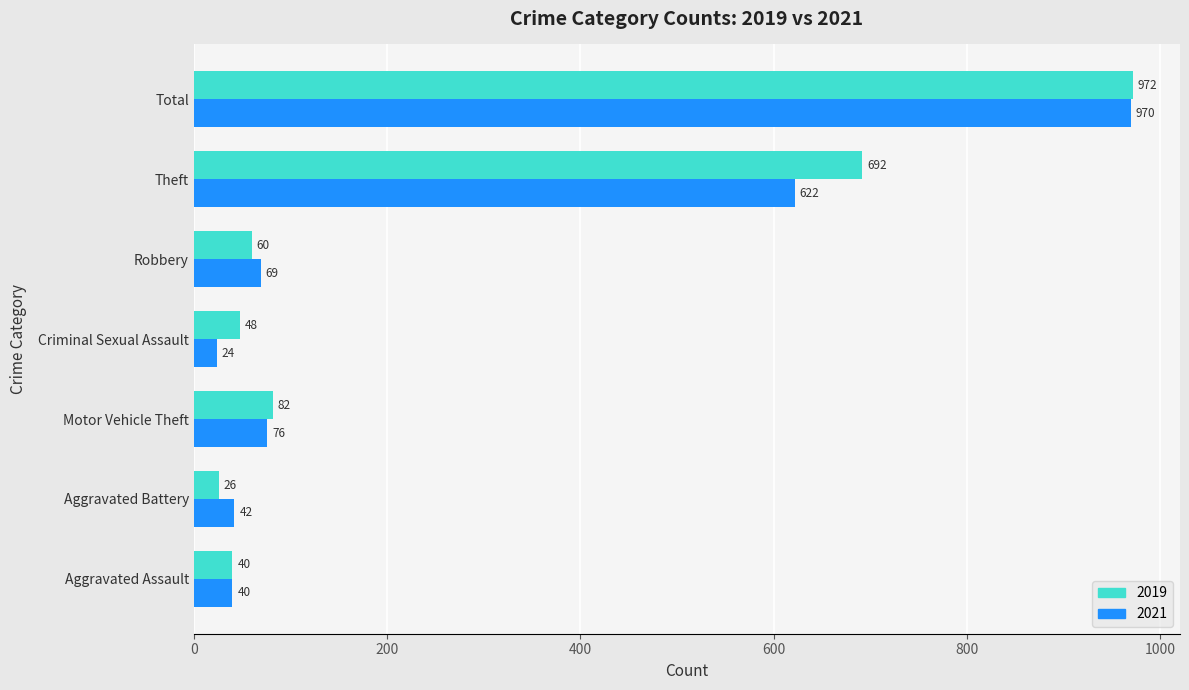

Rank the categories by 2021 value from highest to lowest.

Total, Theft, Motor Vehicle Theft, Robbery, Aggravated Battery, Aggravated Assault, Criminal Sexual Assault